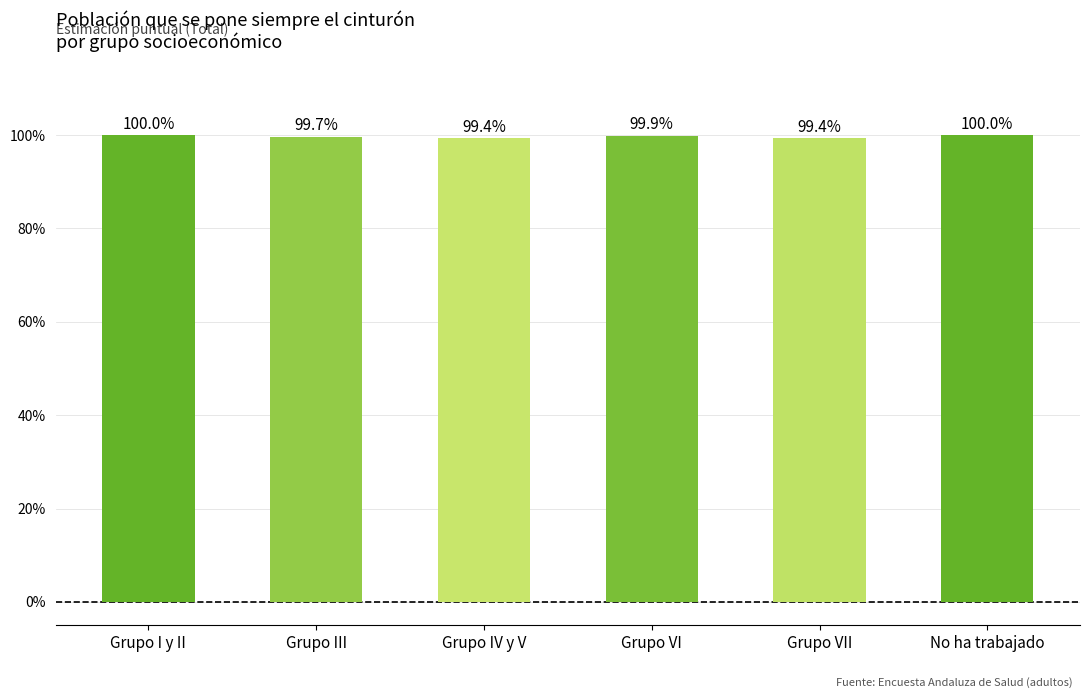

Are the bars grouped side by side (vs. stacked)?

No